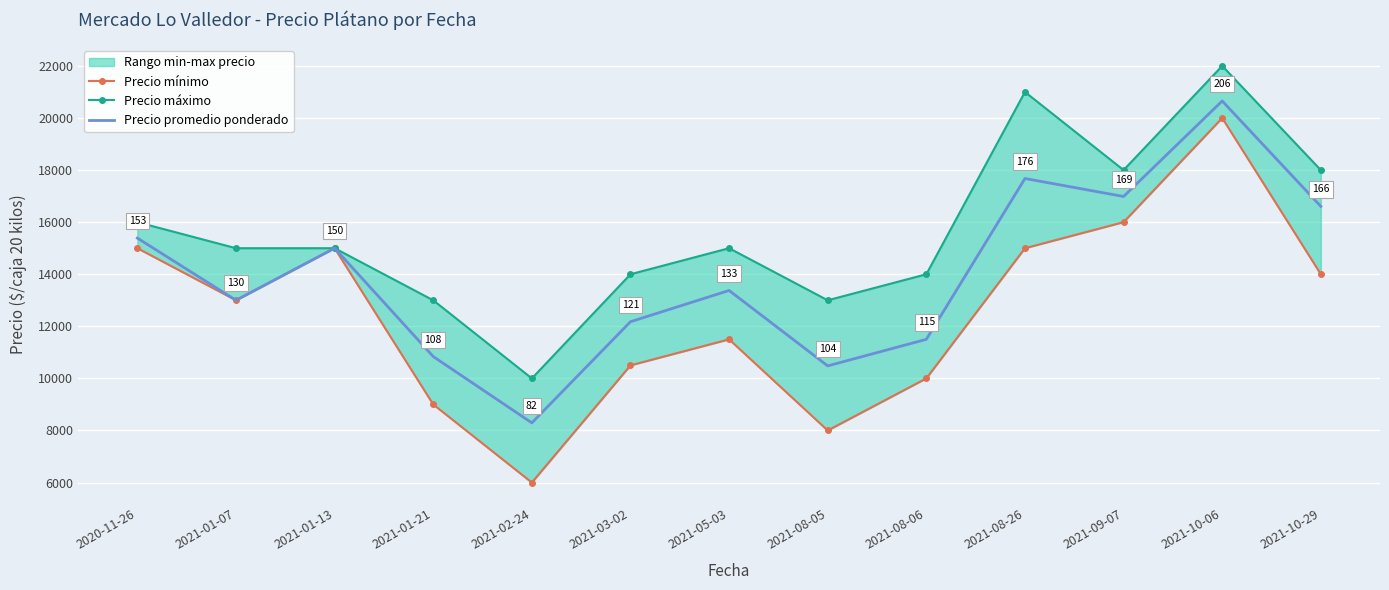

What is the average value of the Precio máximo series?

15692